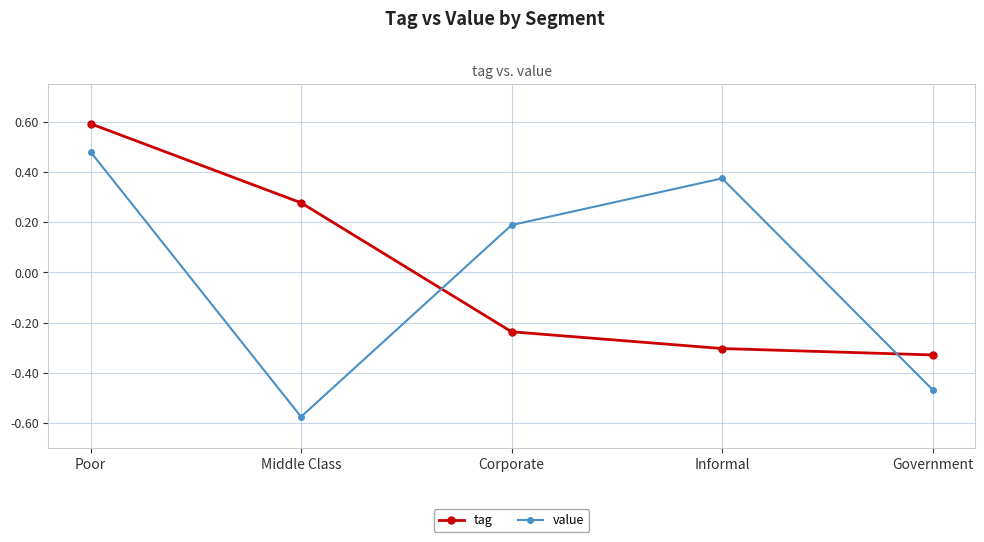

What are all the series names shown in the legend?

tag, value